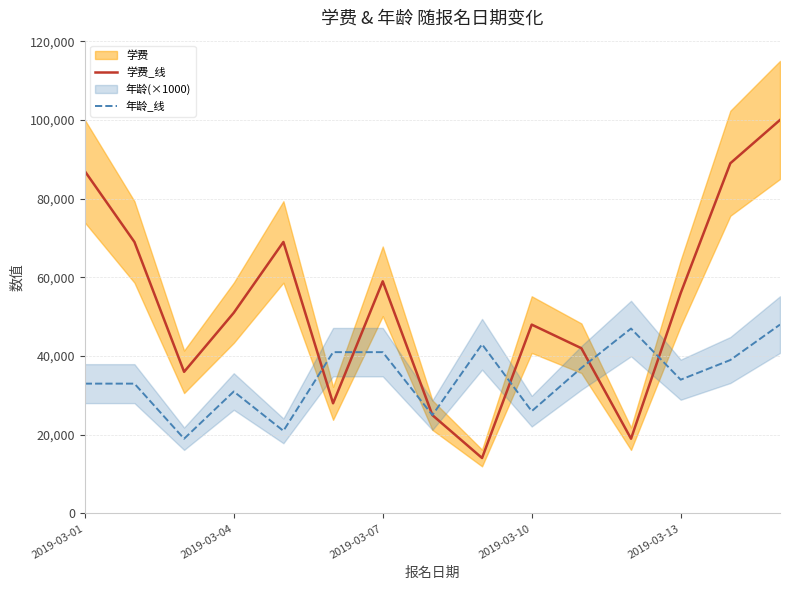

What is the value of the 年龄_线 point at the 15th from the left?

48000